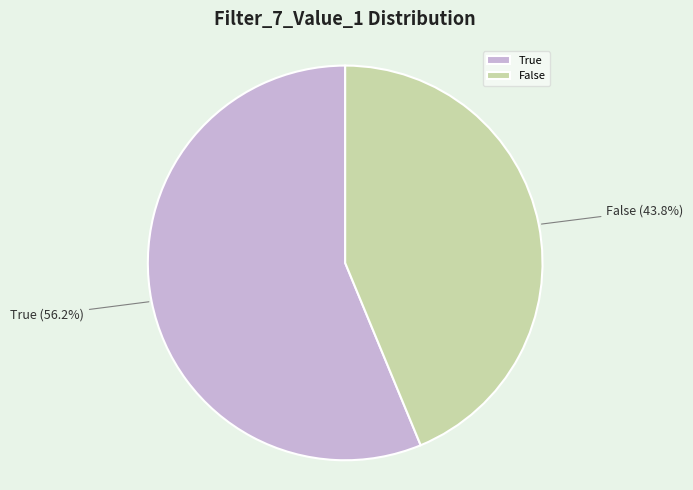

What percentage is the False slice, to the nearest percent?

44%